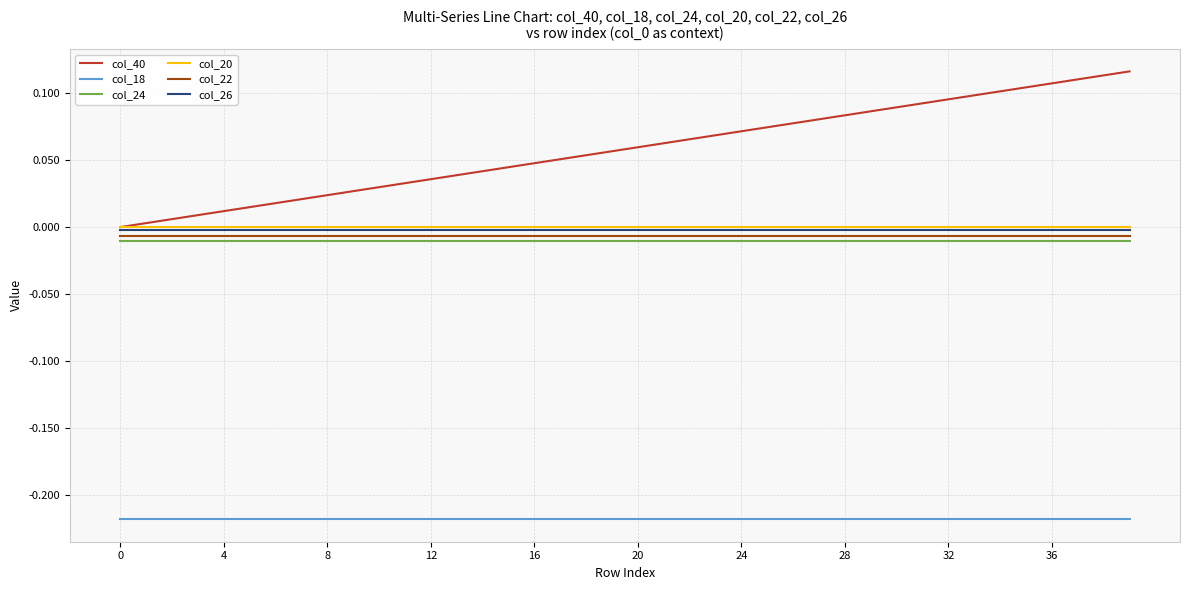

What are all the series names shown in the legend?

col_40, col_18, col_24, col_20, col_22, col_26